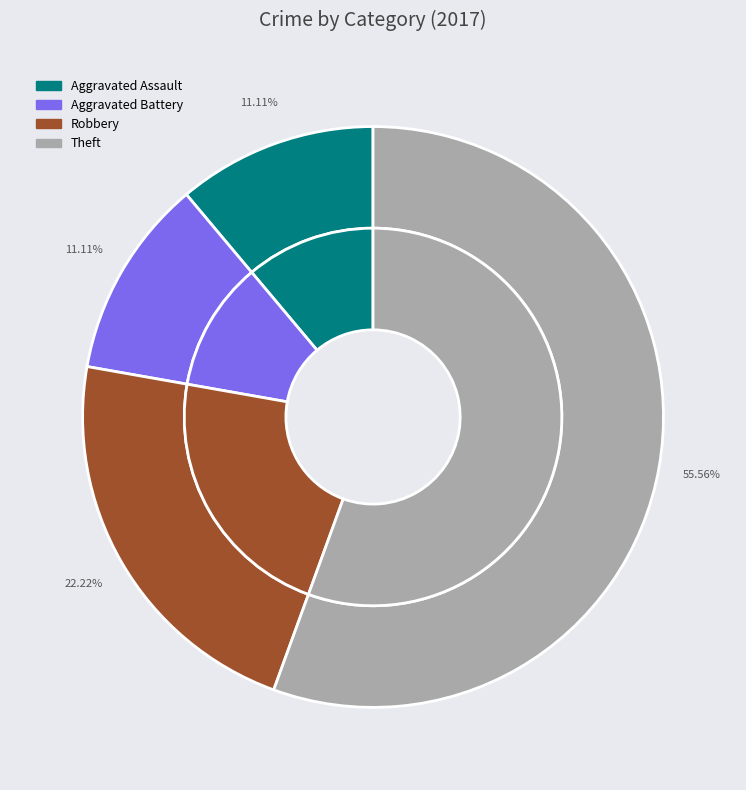

Does Aggravated Assault represent more than half of the total?

No